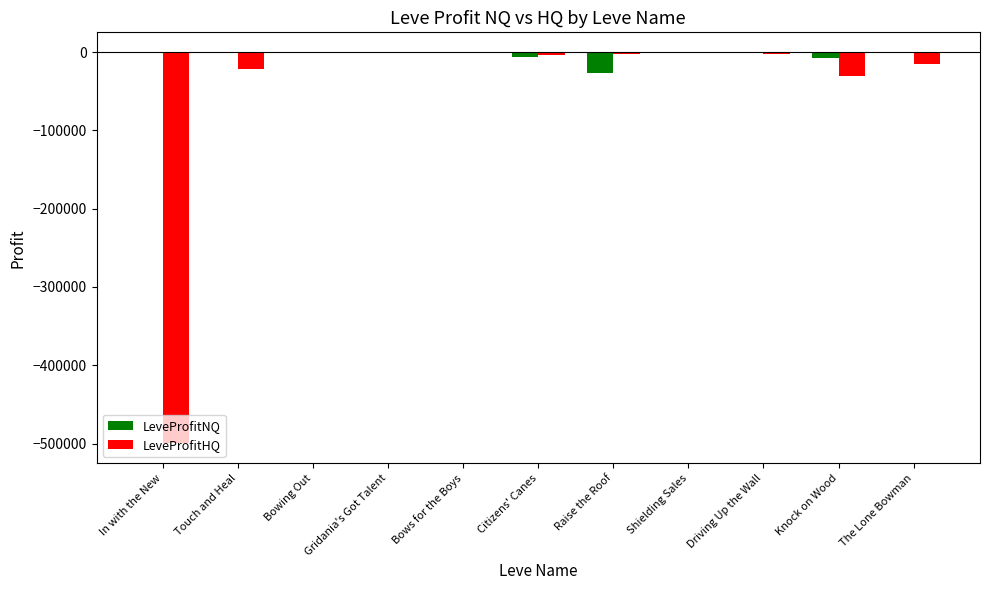

At which label is LeveProfitHQ closest to -249943?

Knock on Wood